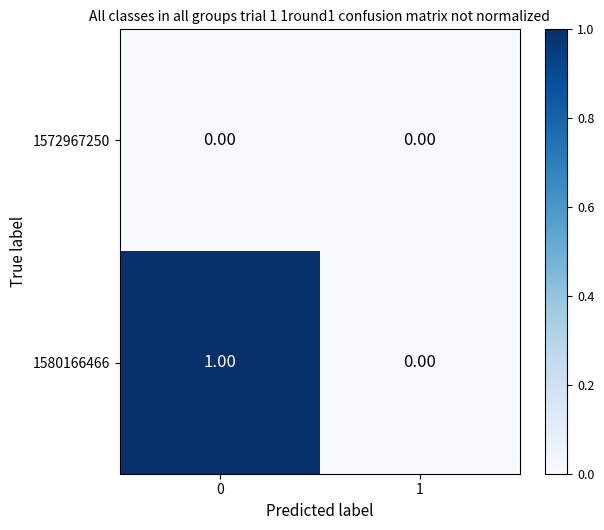

Rank the series by their maximum value, from lowest to highest.

1572967250, 1580166466